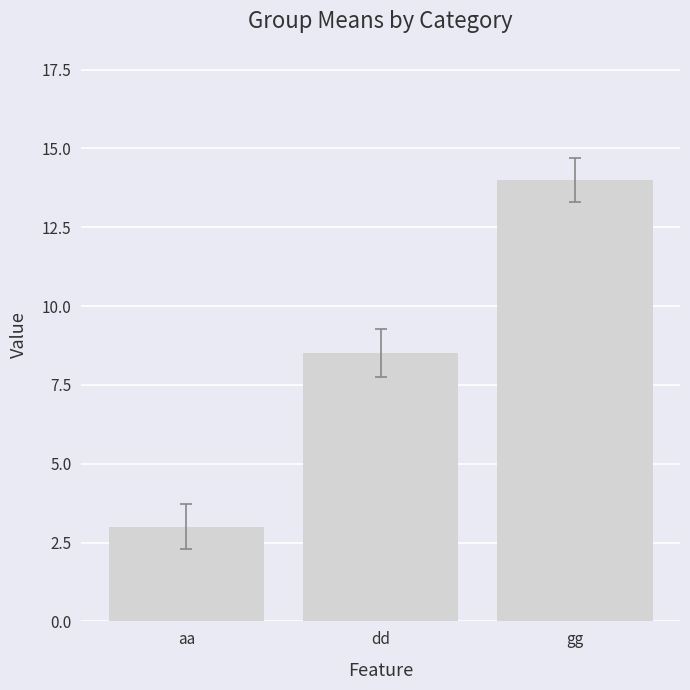

Reading right to left, extract all data points from this chart.

14.0	8.5	3.0